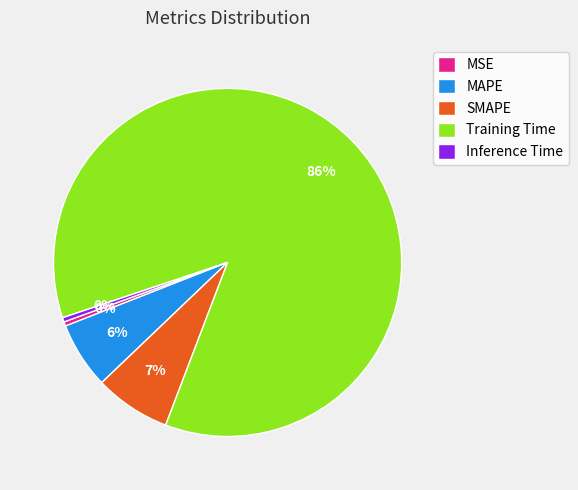

To the nearest percent, what is the combined percentage of SMAPE and Inference Time?

7%